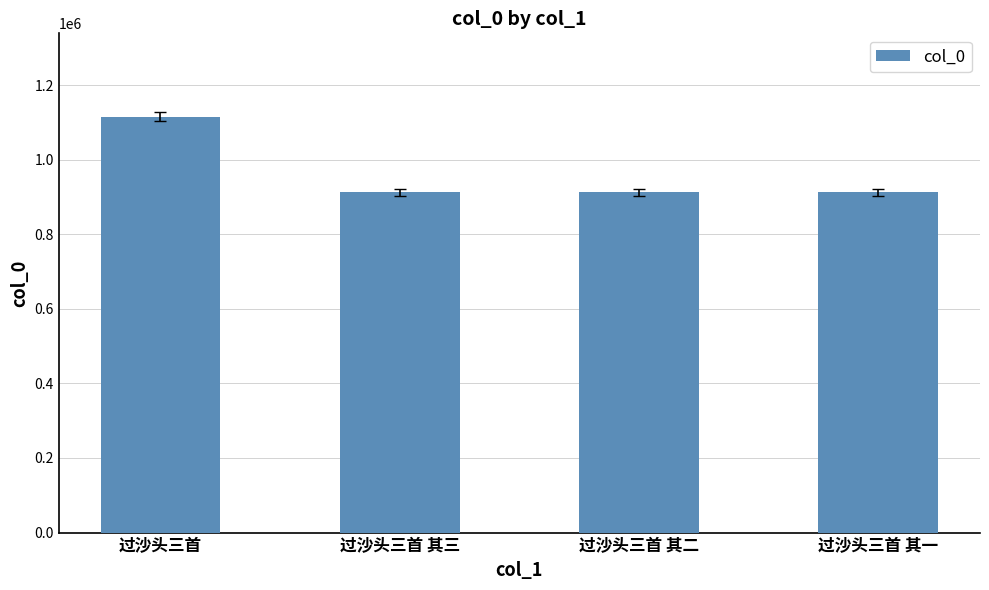

What is the change in value from 过沙头三首 to 过沙头三首 其三?

-202975